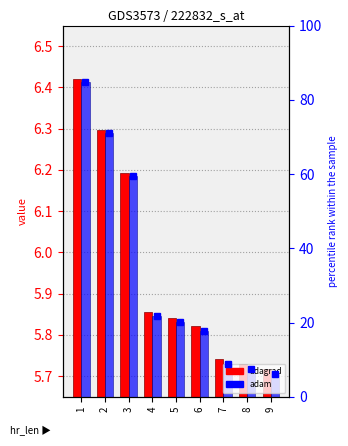

At which label is adagrad closest to 0?

9